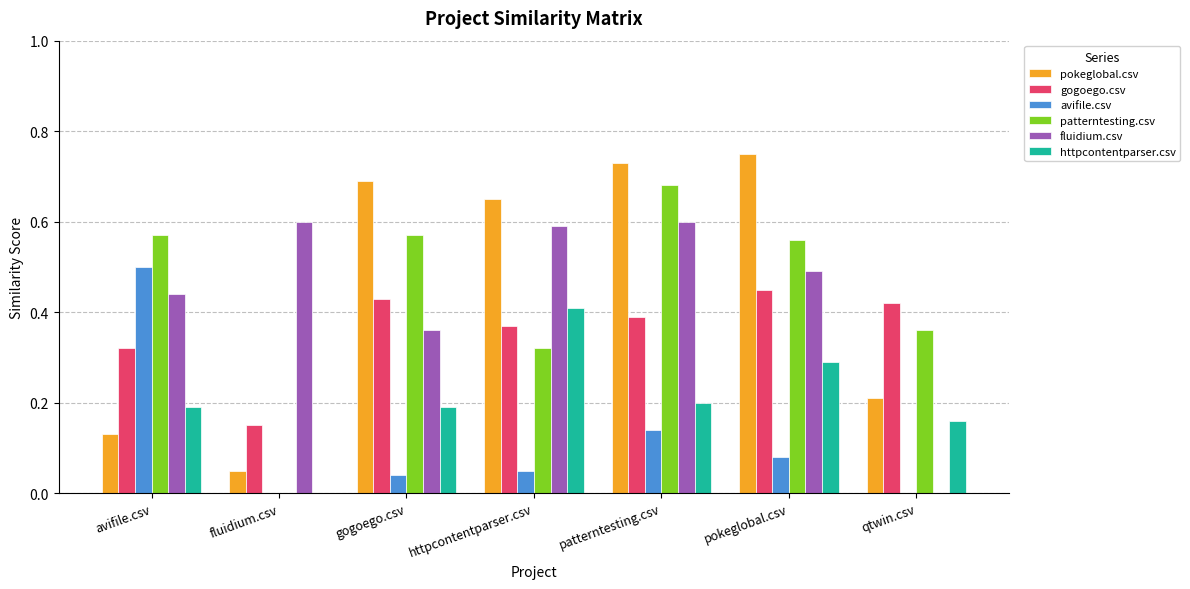

Between fluidium.csv and pokeglobal.csv, which series saw the biggest shift?

pokeglobal.csv